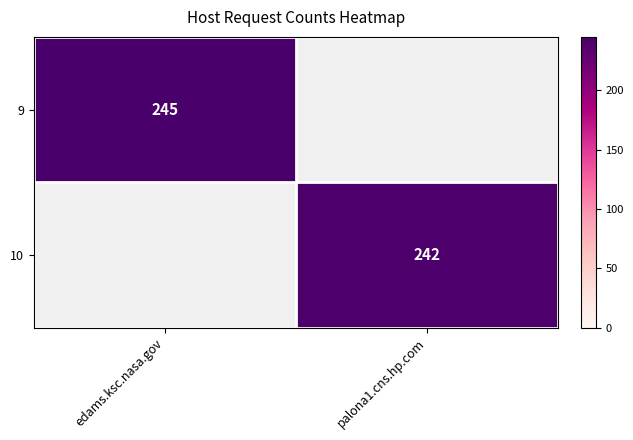

Which label corresponds to the smallest value in the chart?

palona1.cns.hp.com